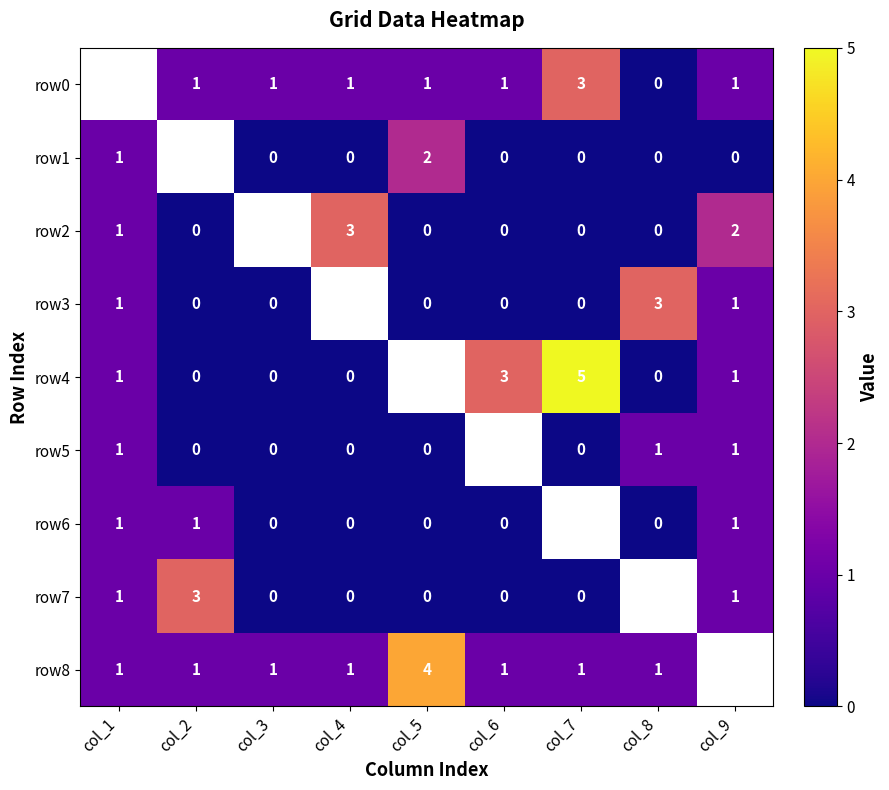

True or false: row7 has a value of 1 at col_9.

True